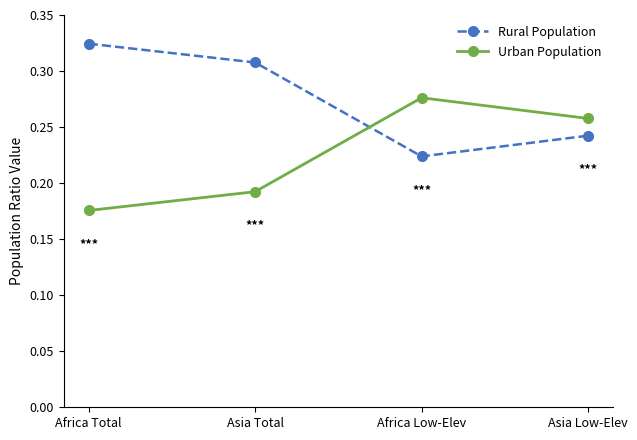

In Urban Population, how many points are higher than both neighbors (excluding endpoints)?

1